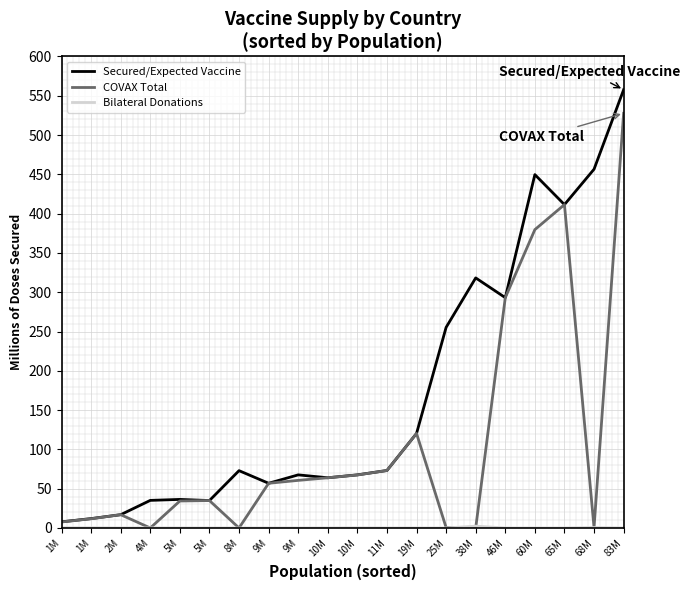

Which series has the largest total across all categories?

Secured/Expected Vaccine